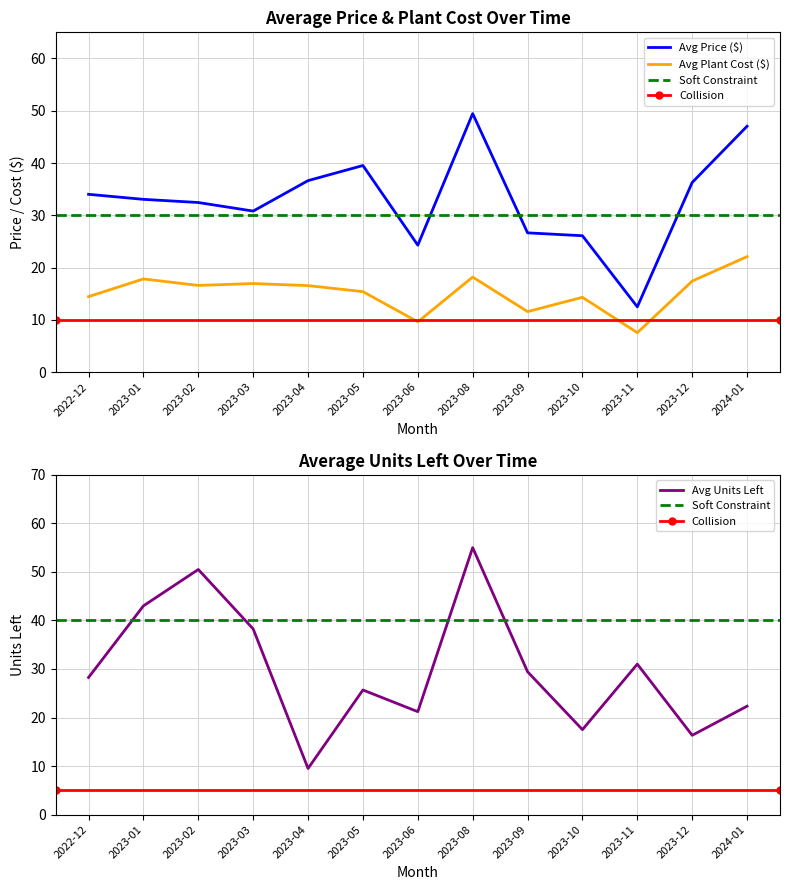

Is it true that Avg Plant Cost ($) equals 6.6 at 2023-10?

False